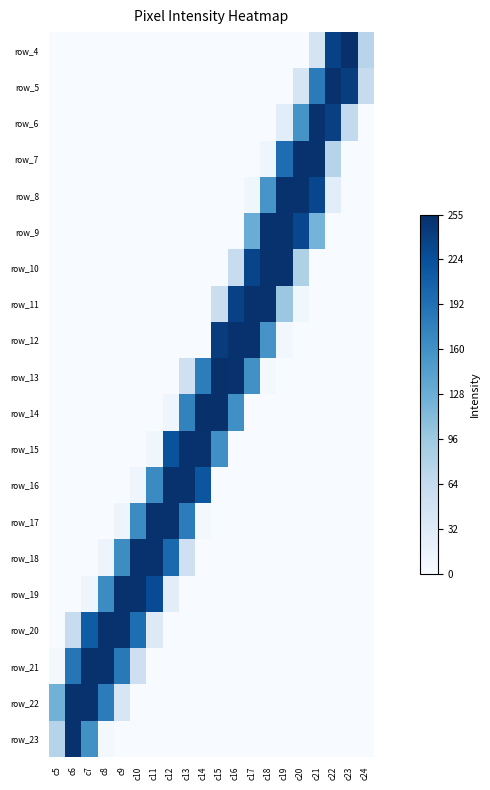

Is it true that row_6 equals 0 at c15?

True